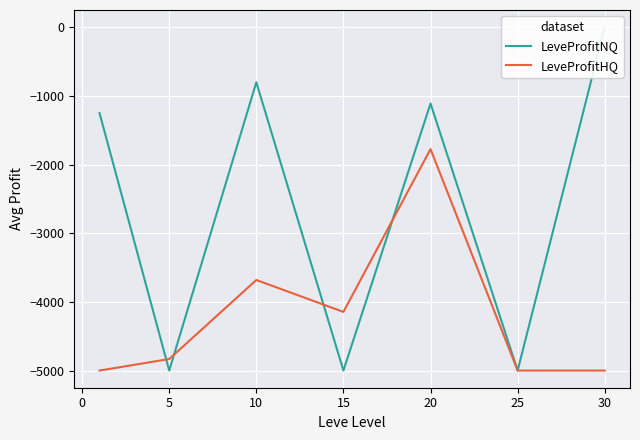

What is the lowest value of the LeveProfitHQ series?

-5000.0